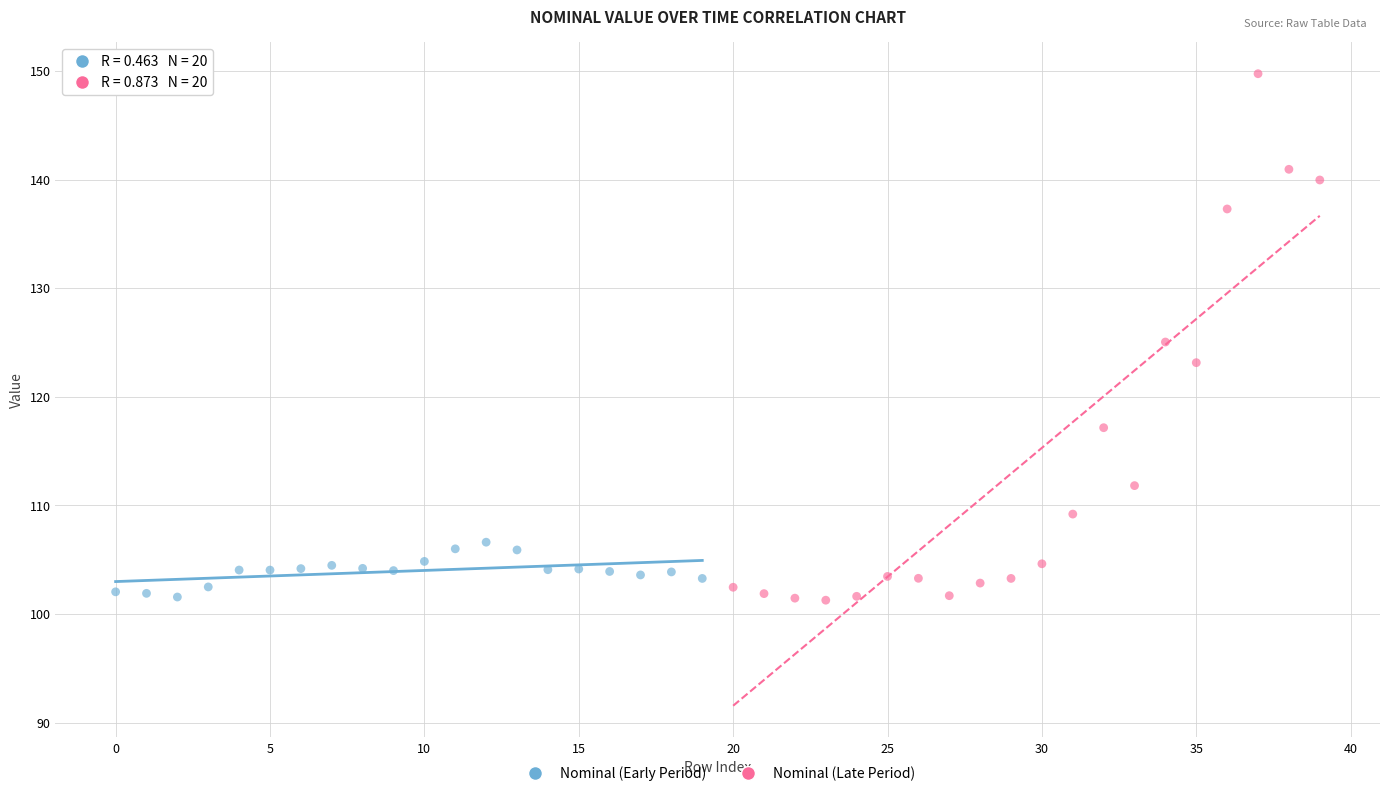

Which series has the widest spread of Y values?

Nominal (Late Period)